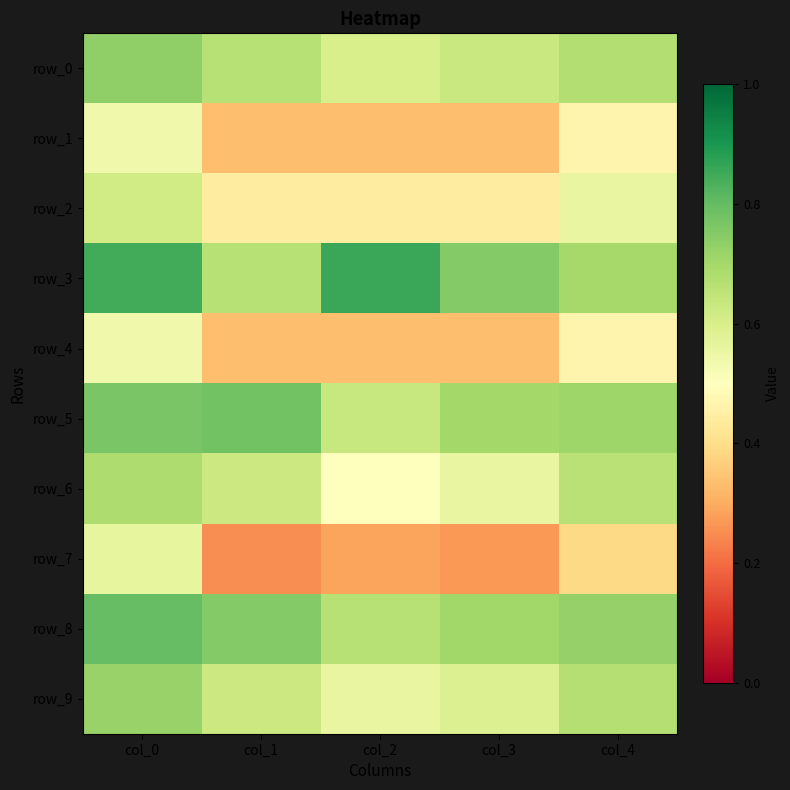

What is the sum of the row_8 values at col_2 and col_3?

1.4